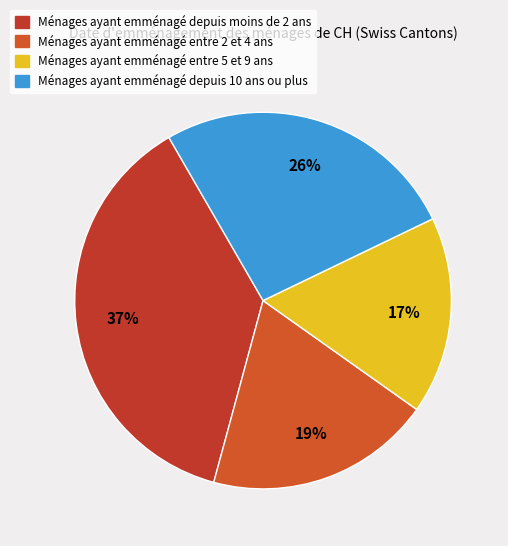

Which slice is the smallest?

Ménages ayant emménagé entre 5 et 9 ans